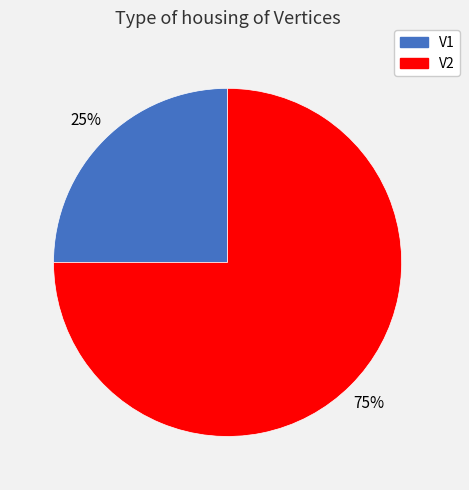

Is V1 the majority of the pie?

No